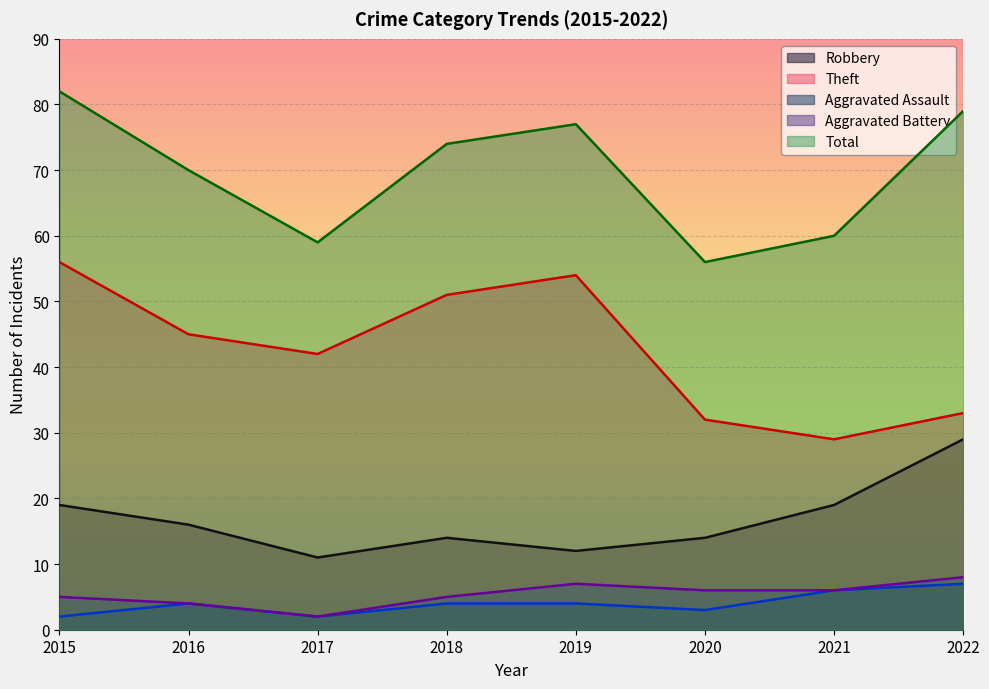

Count the number of data series in this chart.

5